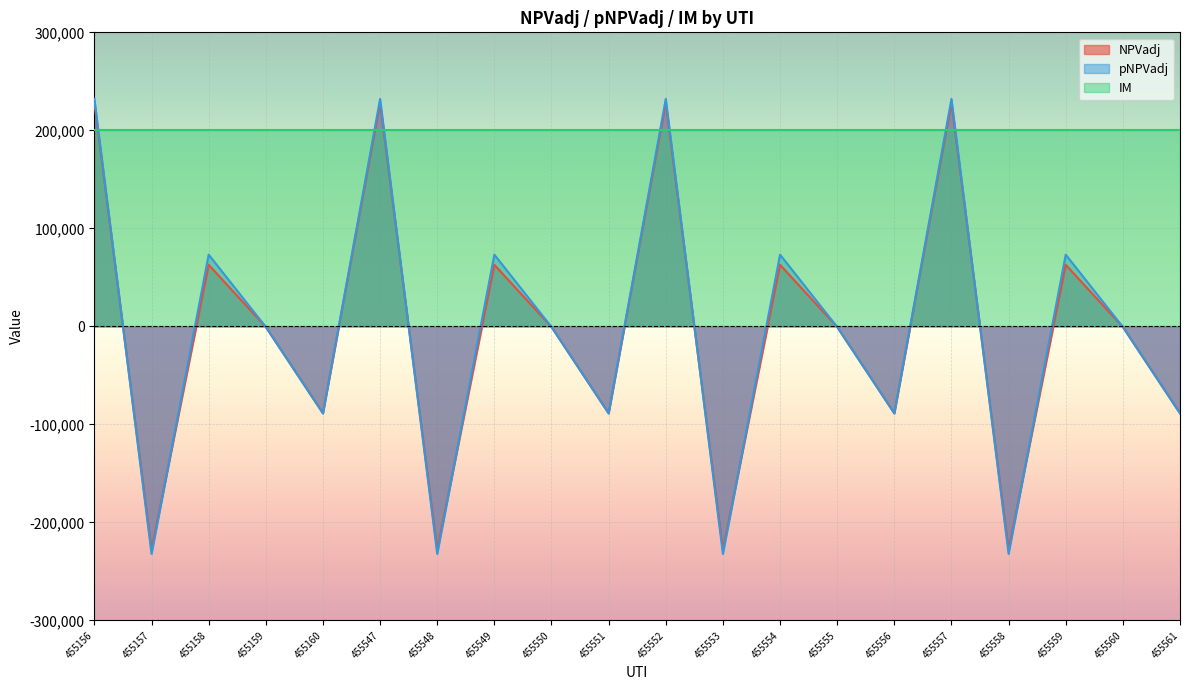

How many negative values does the NPVadj series have?

12